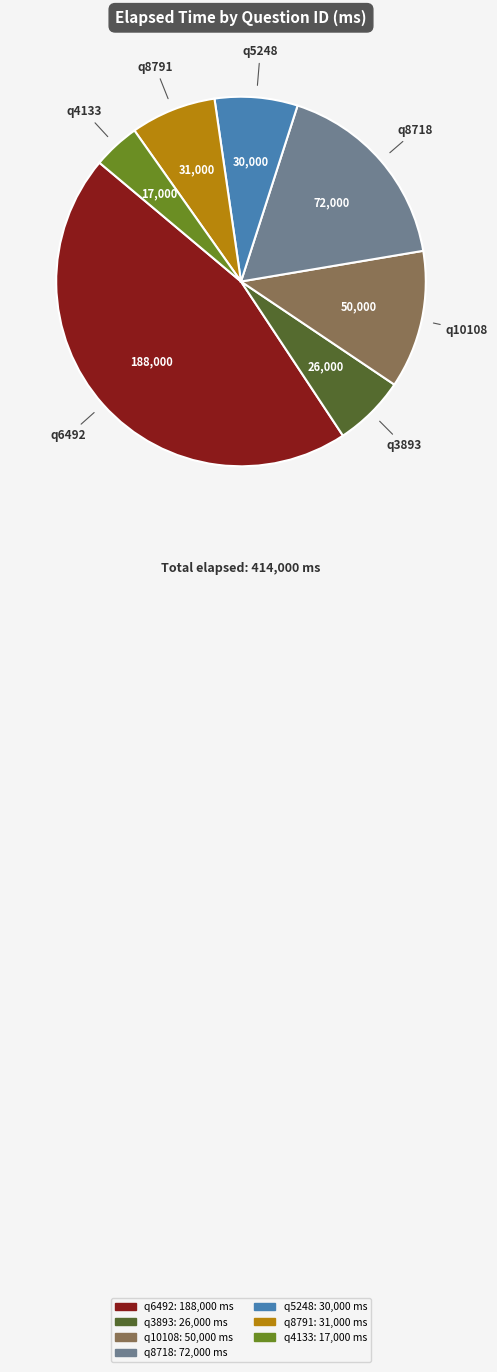

Is there any slice that represents more than half of the pie?

No